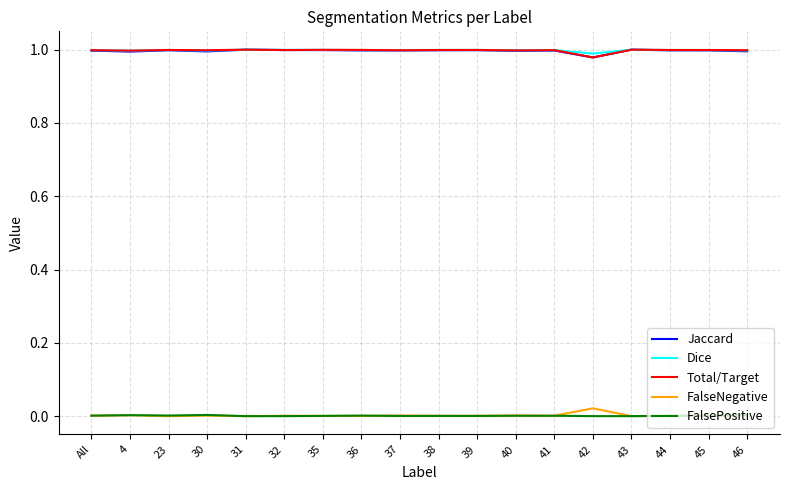

The value of FalsePositive at 39 is 0.0. True or false?

True